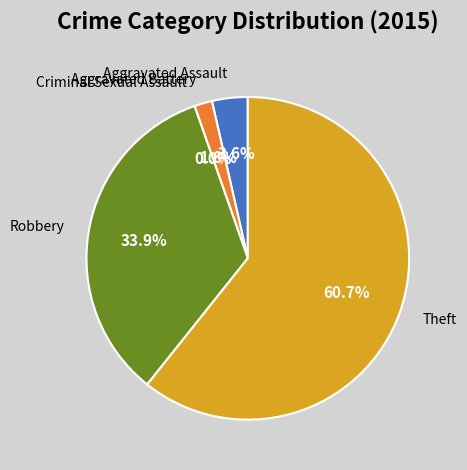

To the nearest percent, what is the combined percentage of Aggravated Assault and Robbery?

38%